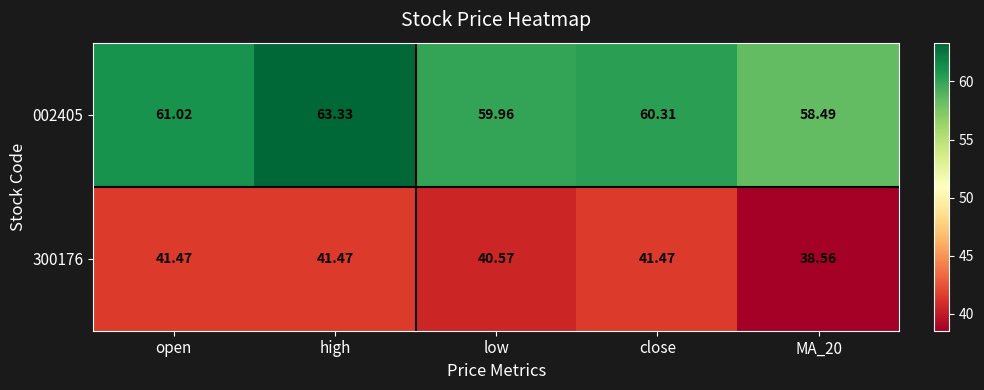

What is the spread (max minus min) of values at low?

19.4